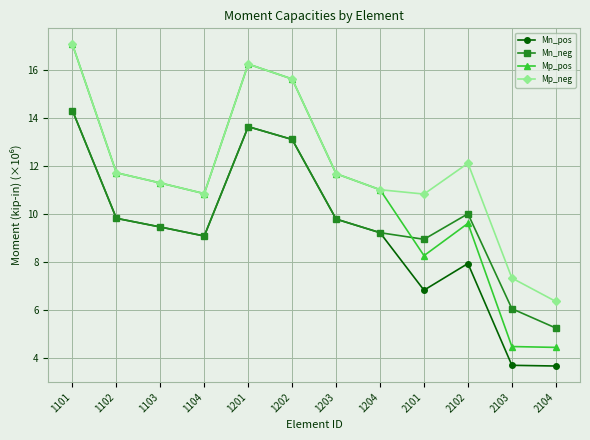

Does the chart display data point markers on the line(s)?

Yes